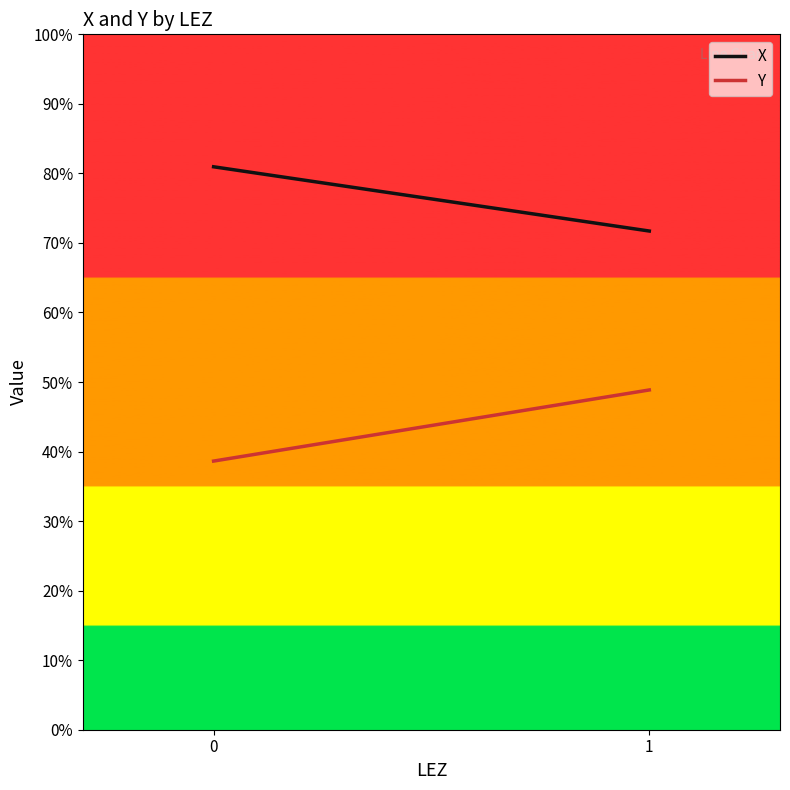

How many lines are shown in the chart?

2